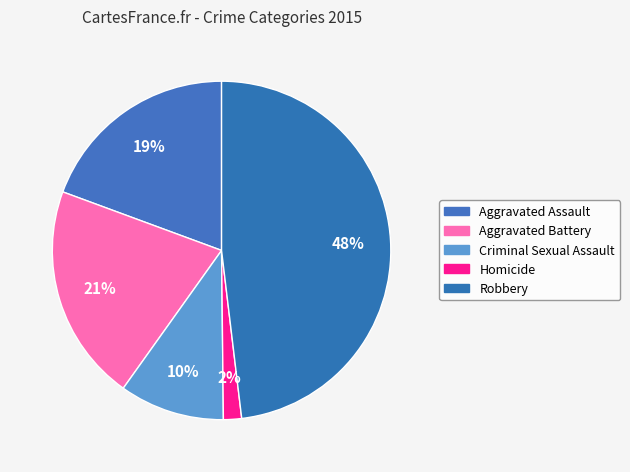

Count the number of slices in the pie.

5